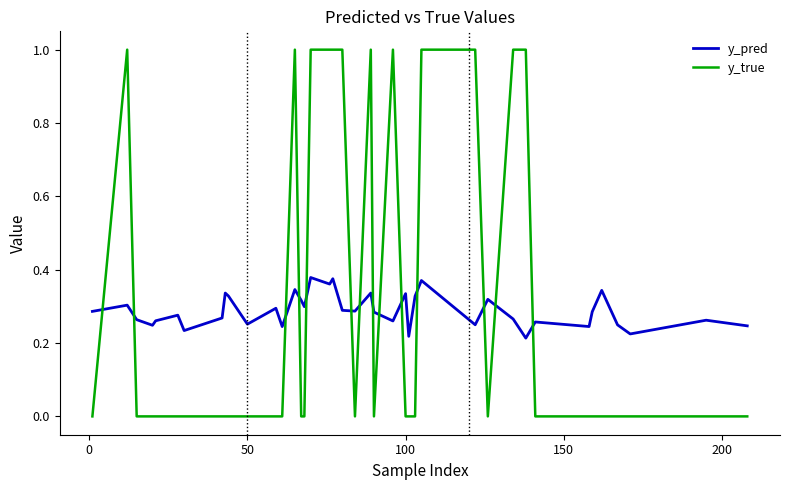

Count the y_pred values in the range 0 to 1.

40